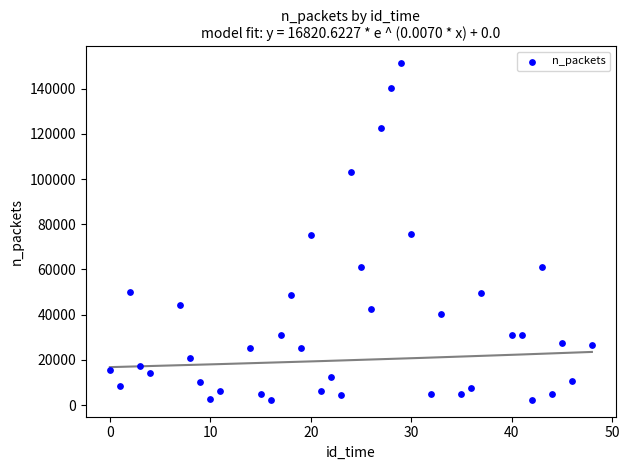

What is the range of Y values (max minus min)?

148863